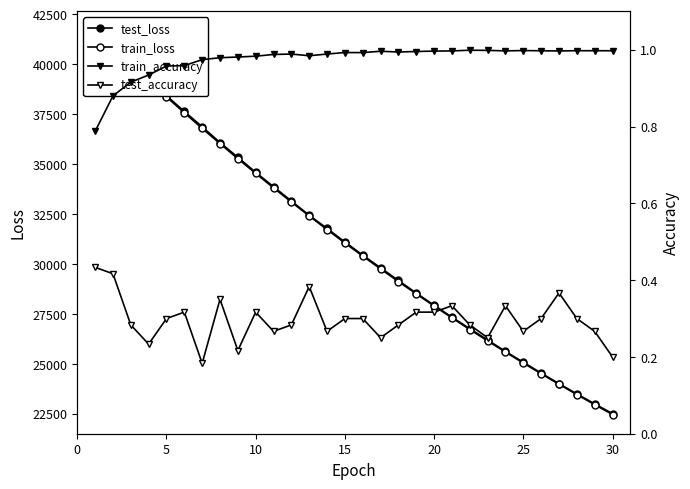

How many series are shown in this chart?

4